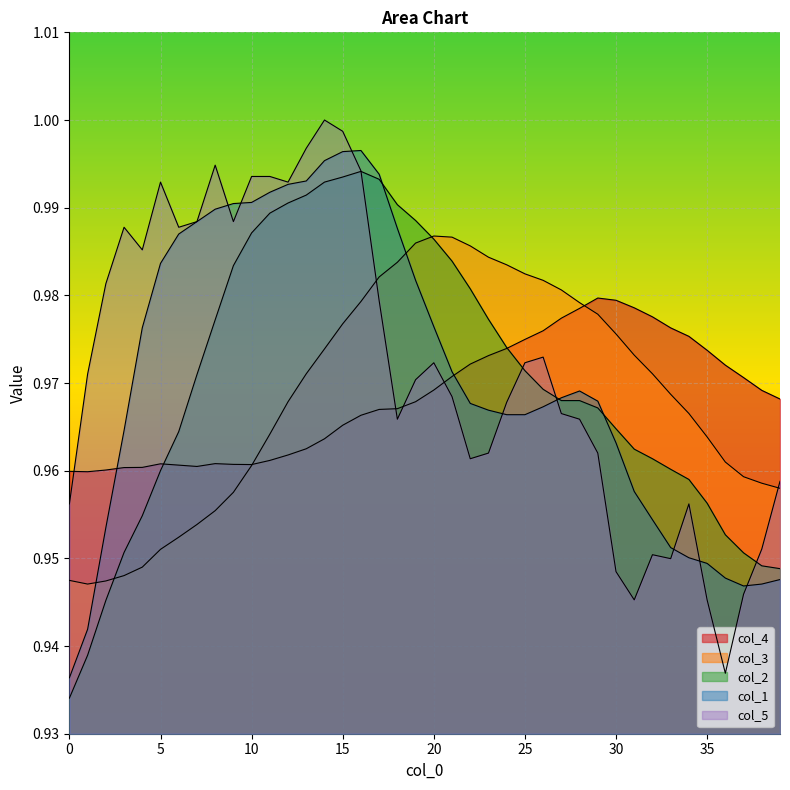

At how many categories does at least one series exceed 0?

40